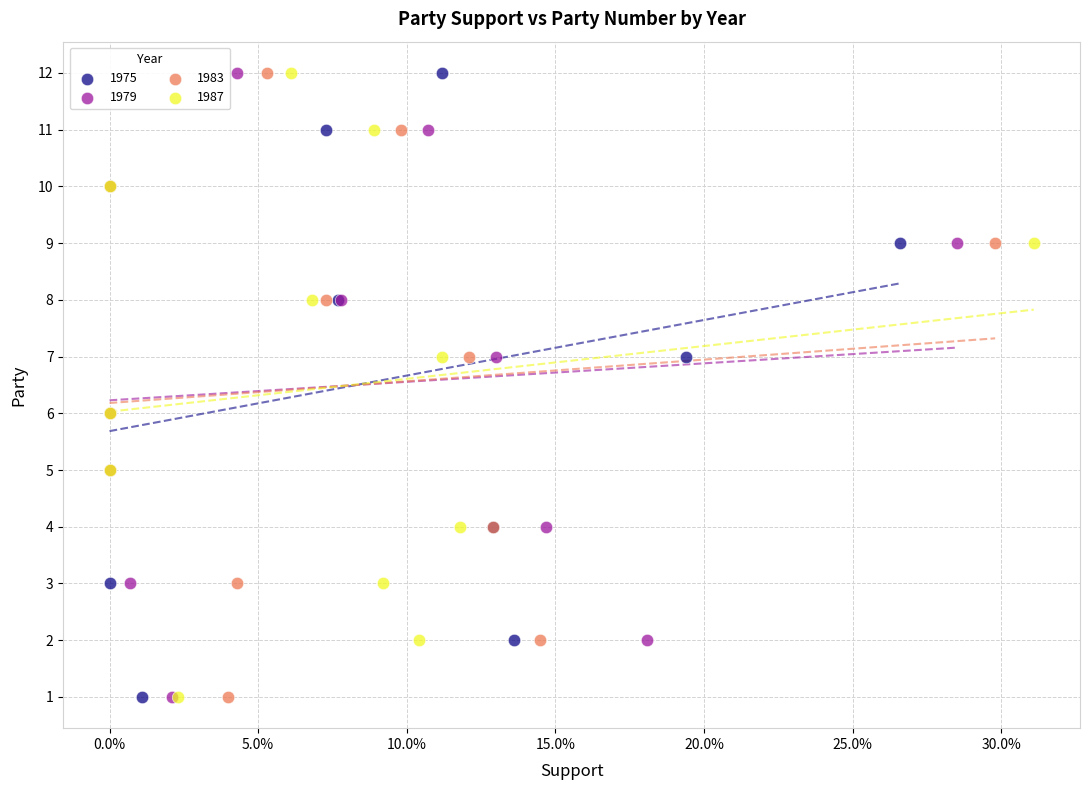

What are all the series names shown in the legend?

1975, 1979, 1983, 1987